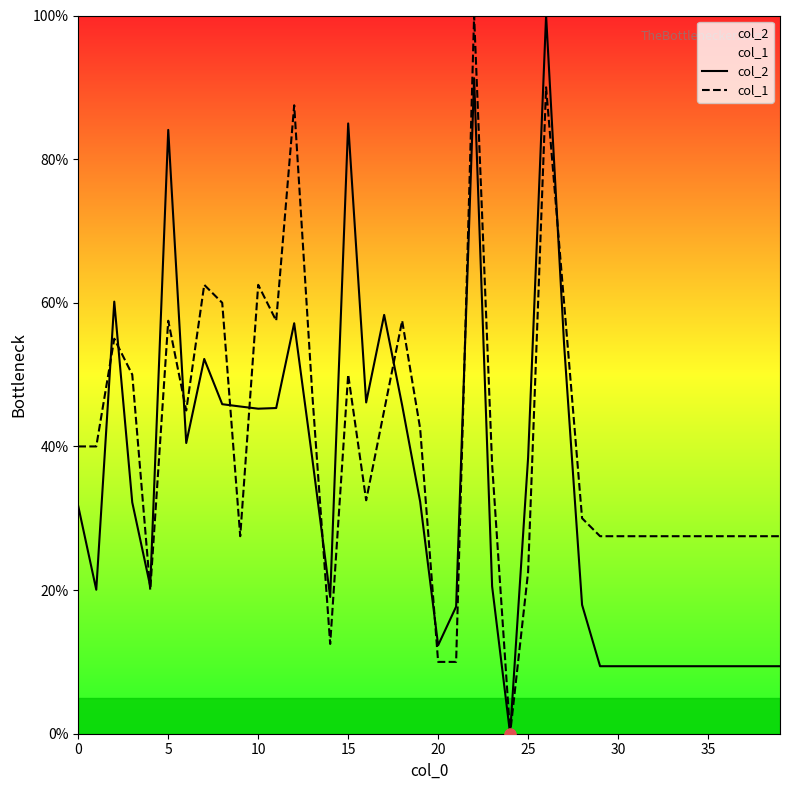

At how many categories does at least one series exceed 73?

5